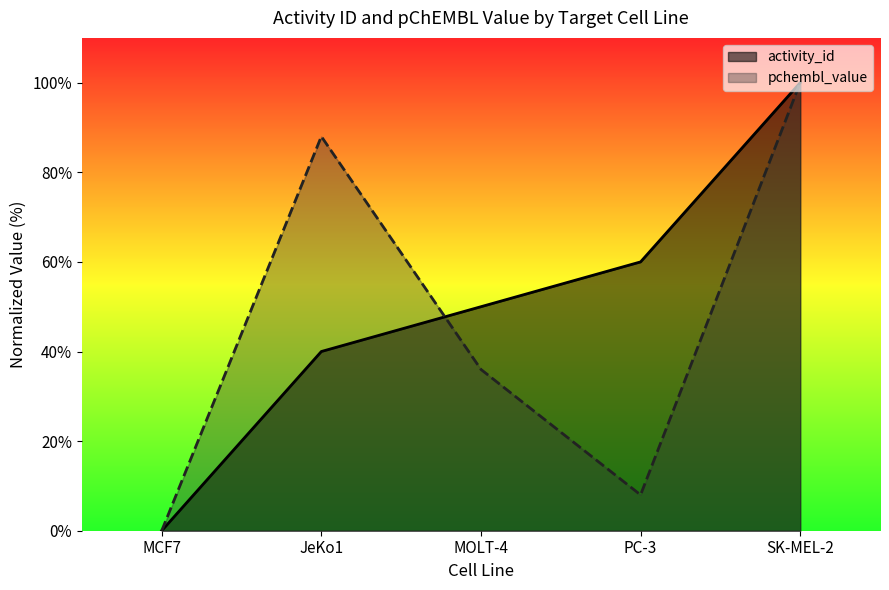

How many positive values does the activity_id series have?

4